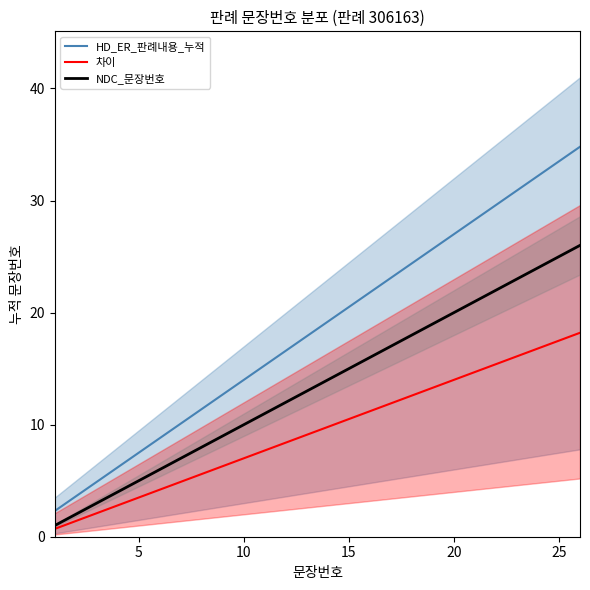

Does the chart display data point markers on the line(s)?

No